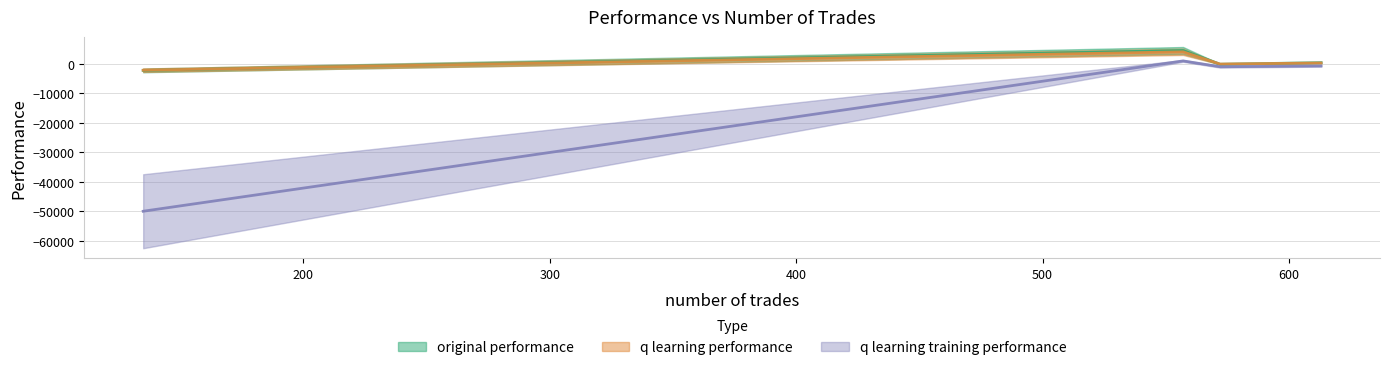

At which label does q learning training performance reach its minimum?

135